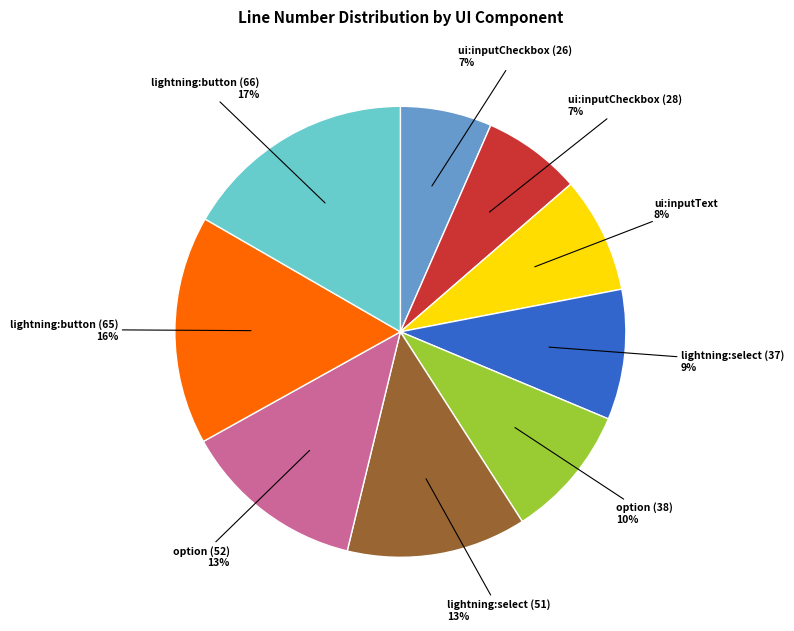

How many segments does this pie chart have?

9